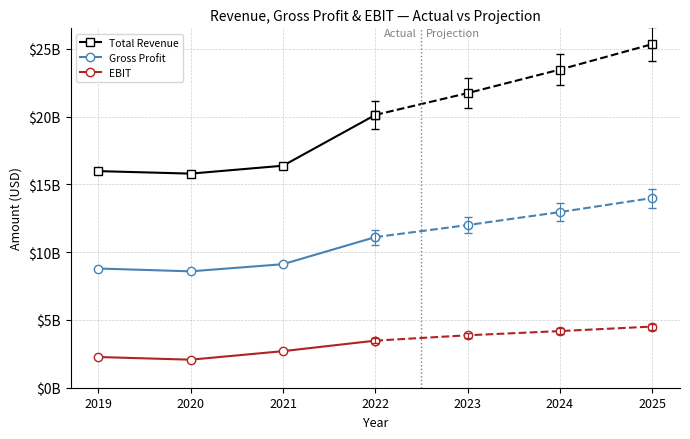

How many series are shown in this chart?

3